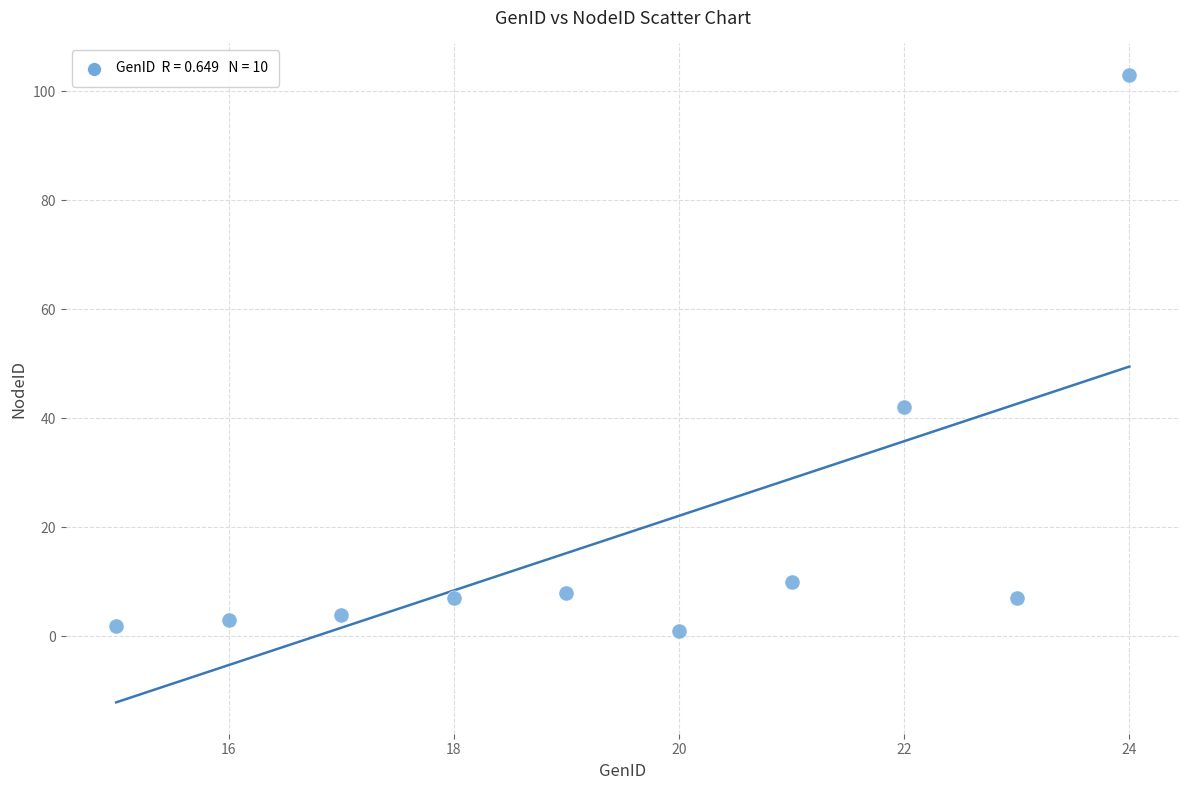

What is the average Y value?

19